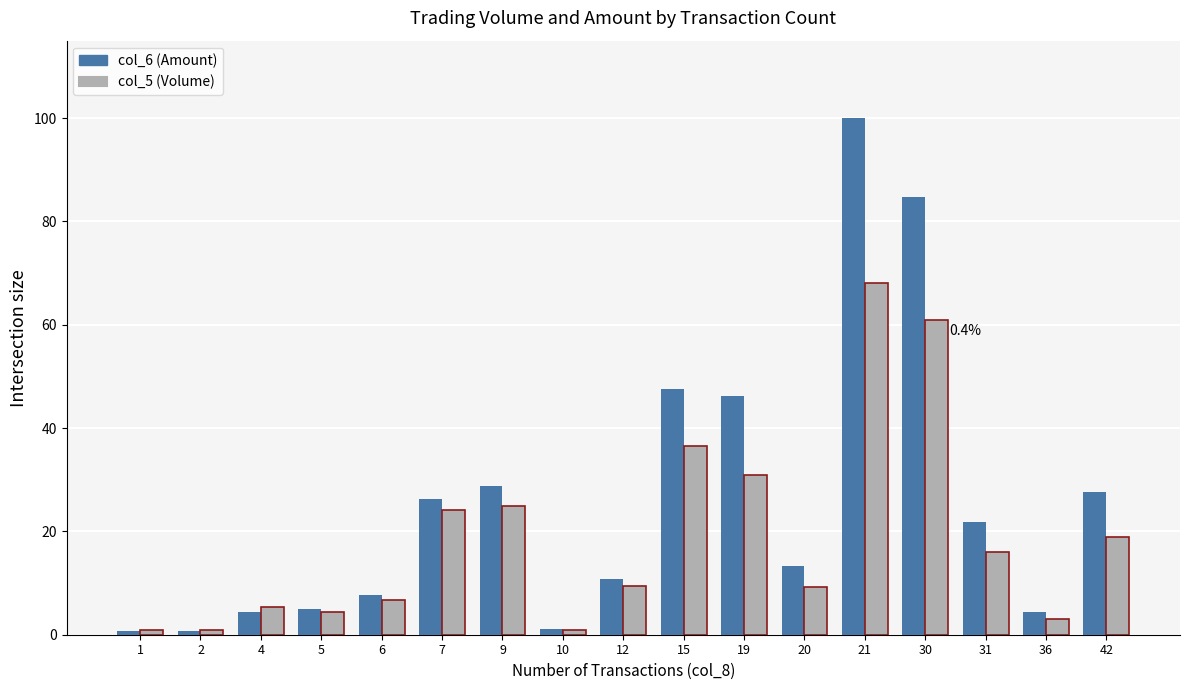

What is the value of the col_5 (Volume) bar at the 11th from the left?

30.9